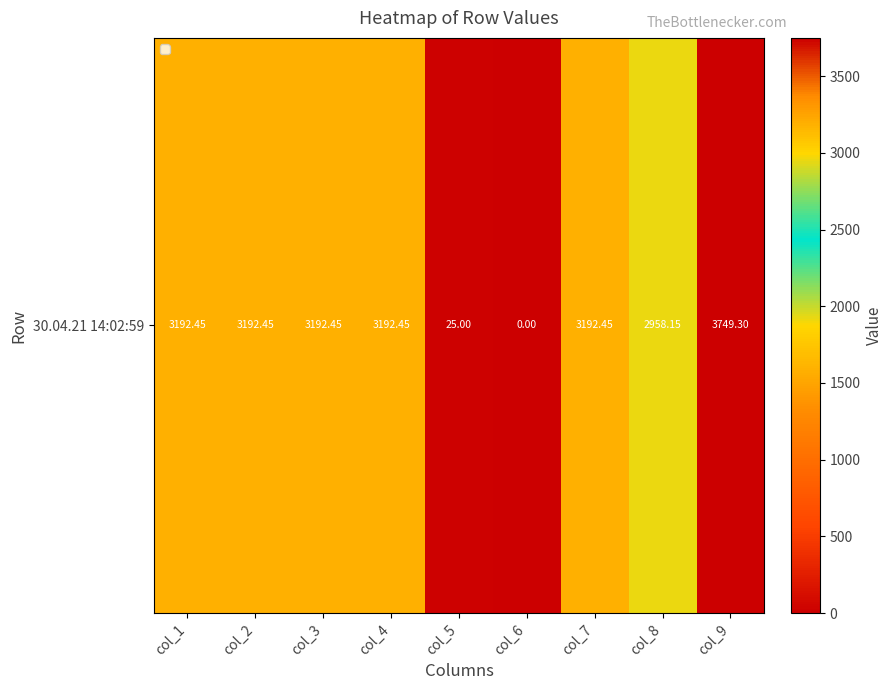

What is the difference between the values at col_1 and col_5?

3167.4